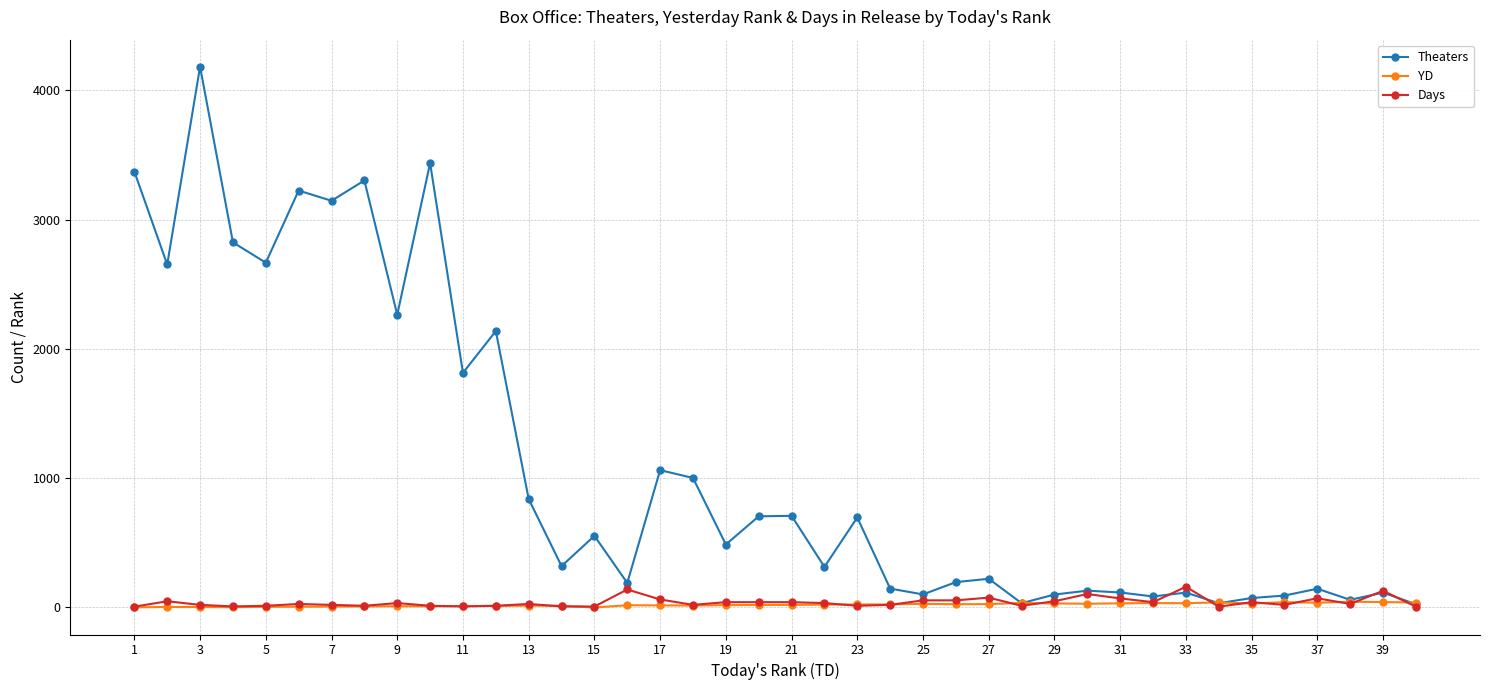

True or false: Days has more than 0 interior local peaks.

True